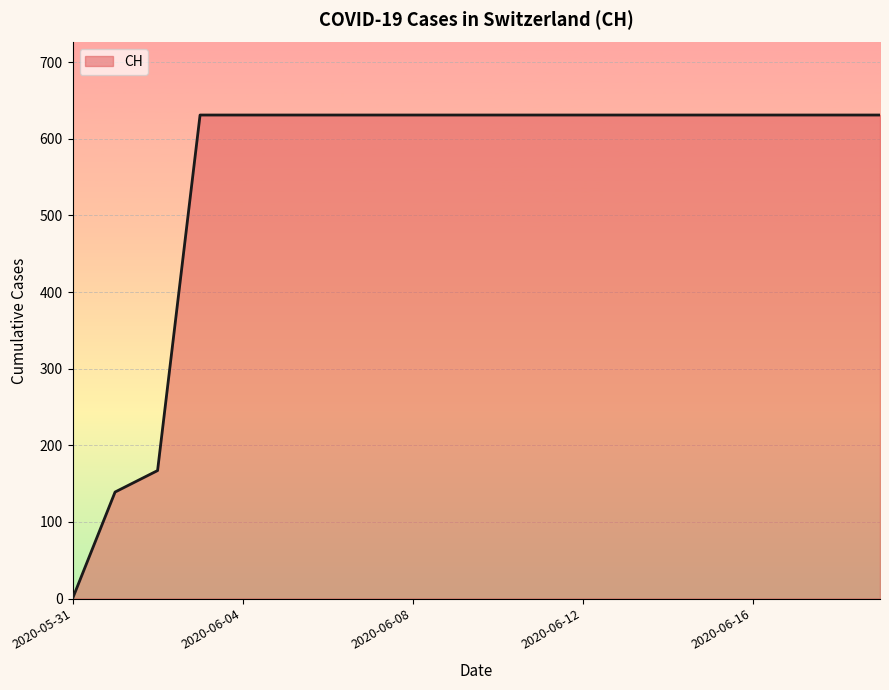

What is the greatest value displayed?

631